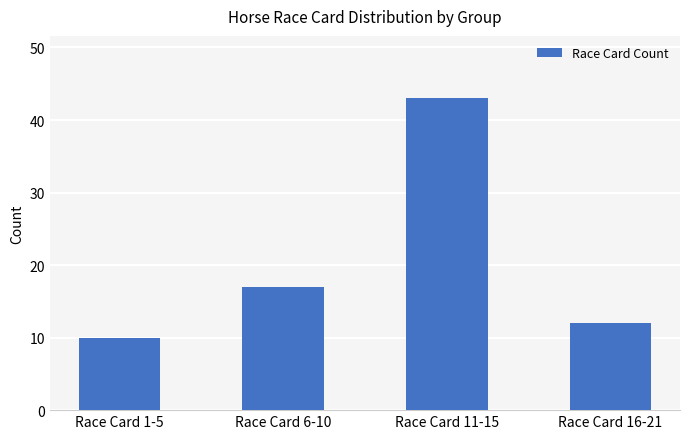

The value at Race Card 11-15 is 43. True or false?

True